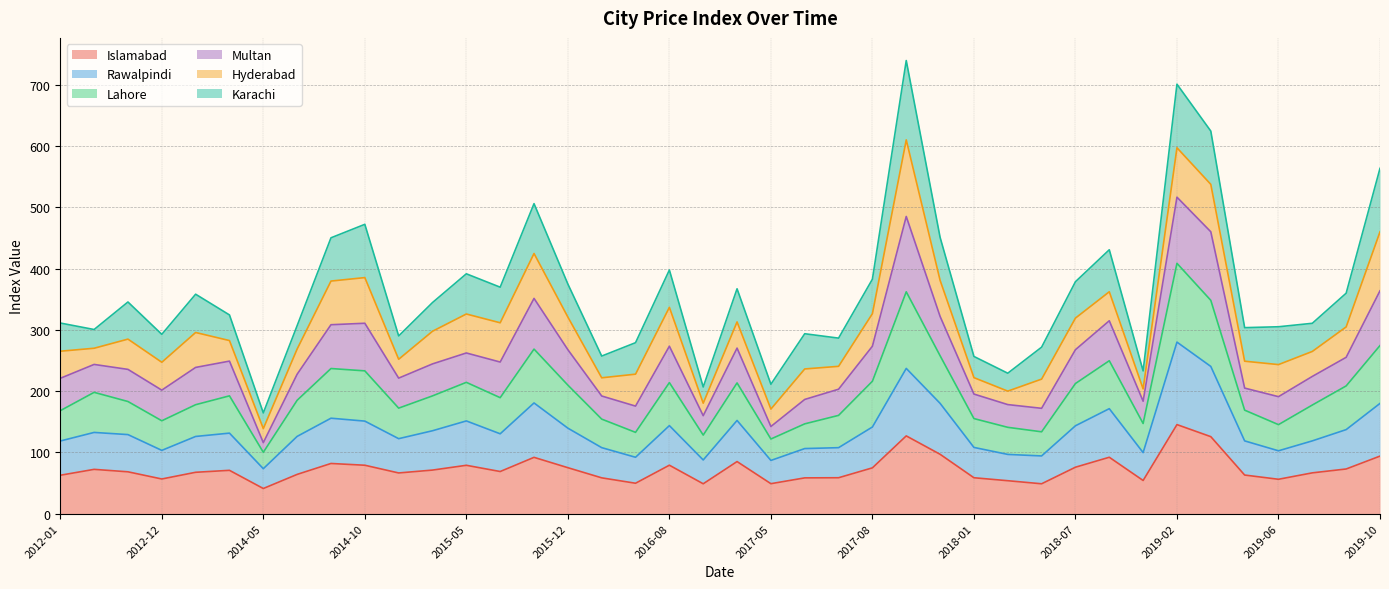

What is the total value across all series at 2019-10?

563.4